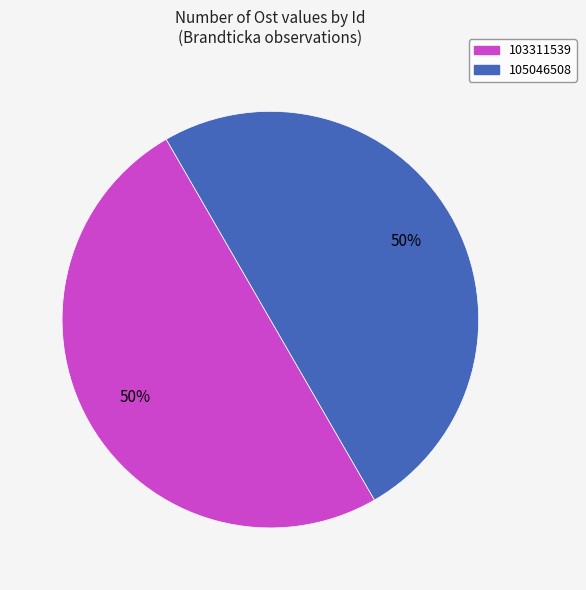

How many slices are in this pie chart?

2